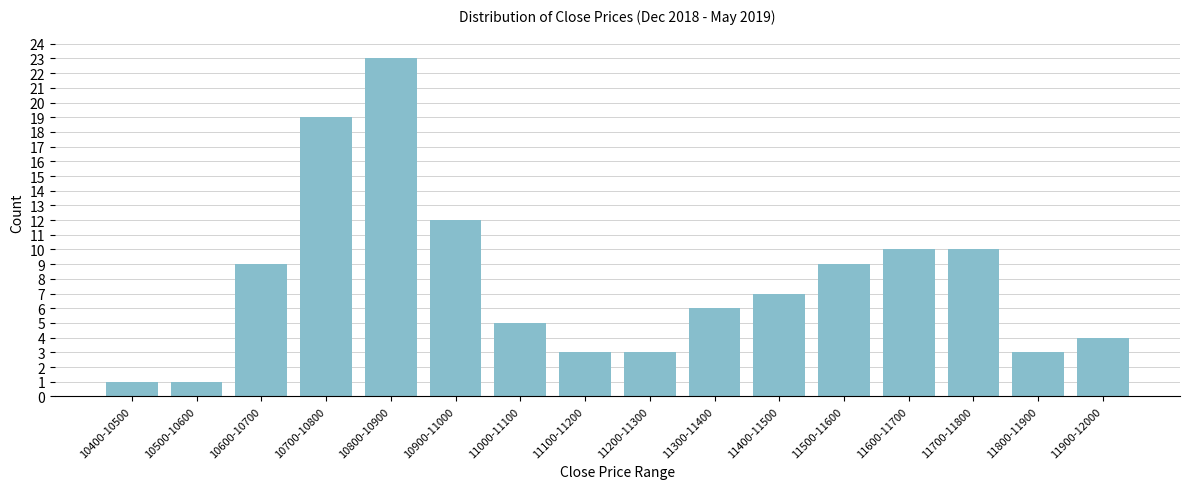

Reading right to left, what are all the values shown in this chart?

11900-12000=4	11800-11900=3	11700-11800=10	11600-11700=10	11500-11600=9	11400-11500=7	11300-11400=6	11200-11300=3	11100-11200=3	11000-11100=5	10900-11000=12	10800-10900=23	10700-10800=19	10600-10700=9	10500-10600=1	10400-10500=1